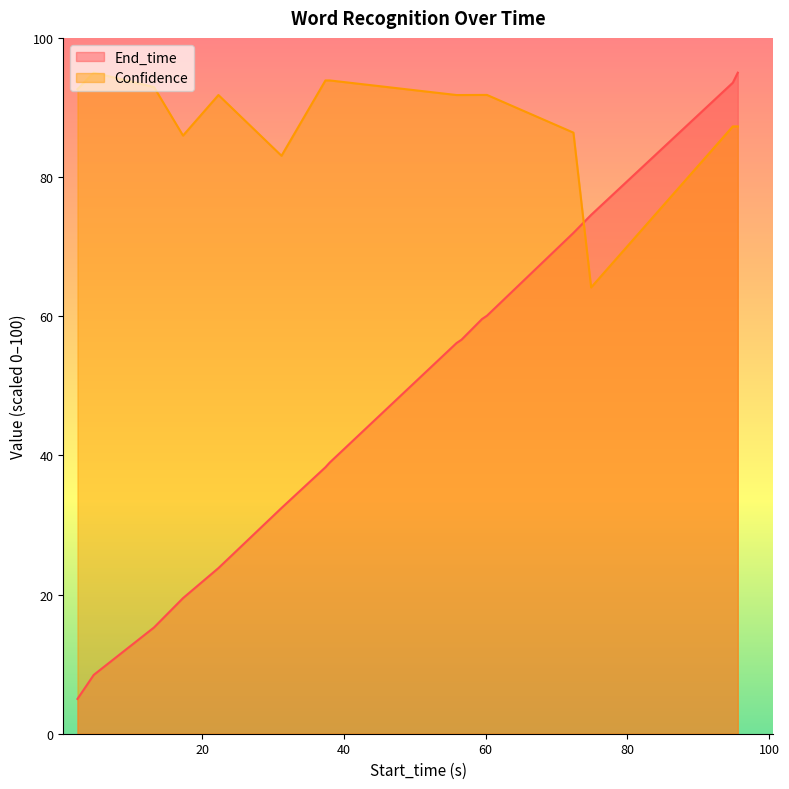

True or false: Confidence has more than 0 points higher than both neighbors.

True